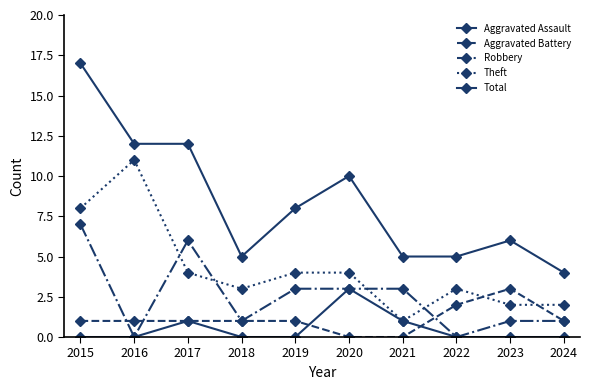

How many categories are shown in the chart?

10